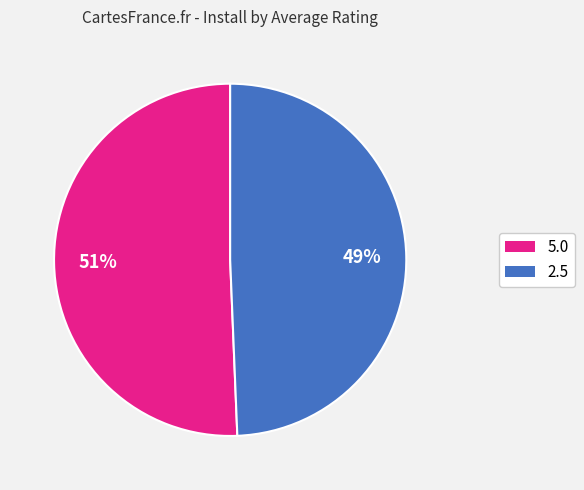

What percentage is the 2.5 slice, to the nearest percent?

49%